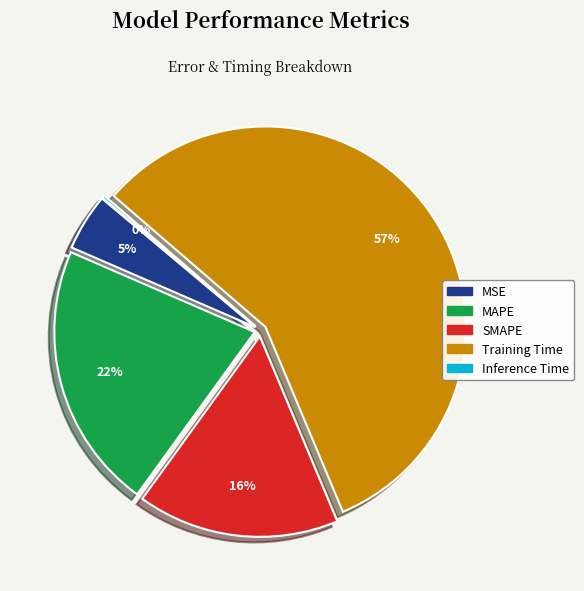

Does MSE represent more than half of the total?

No